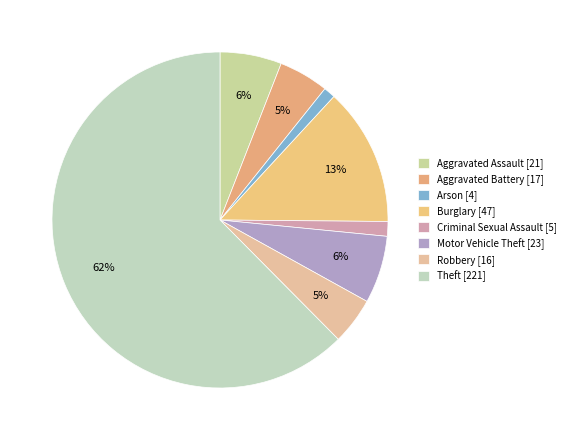

How many slices are in this pie chart?

8